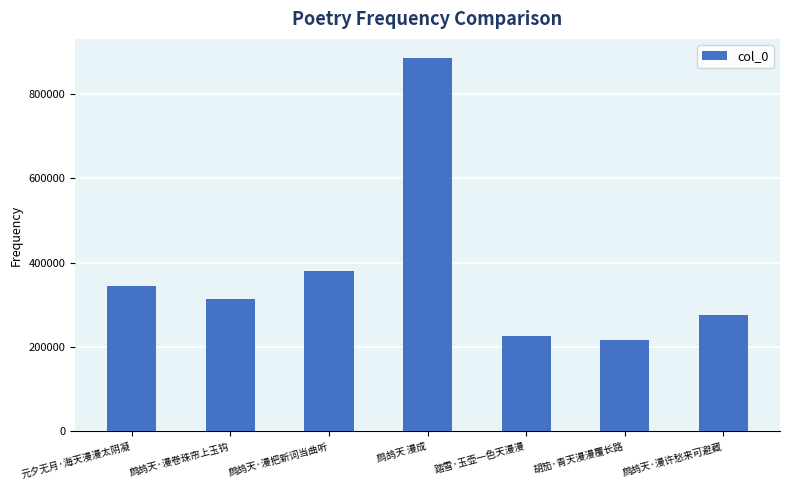

Where is the data nearest to the value 550907?

鹧鸪天·漫把新词当曲听